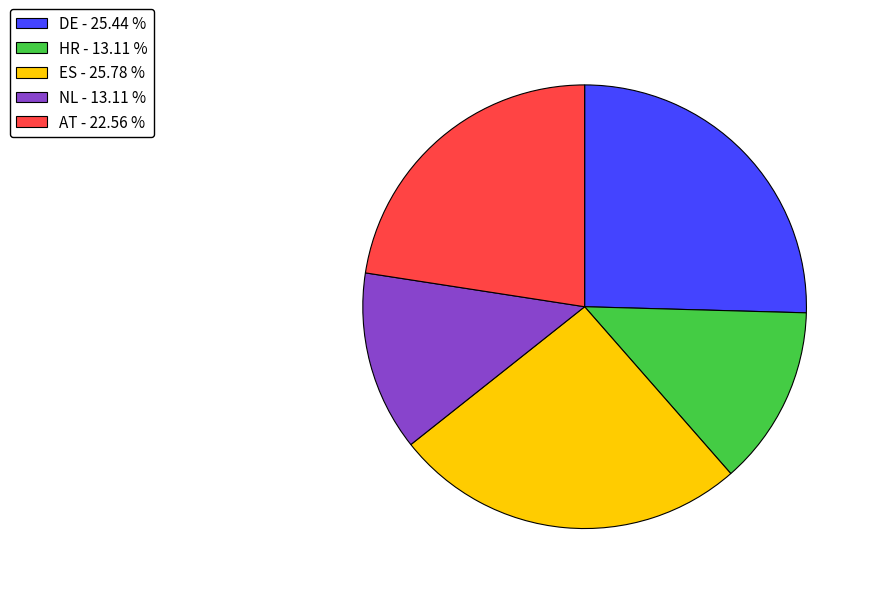

Is AT the majority of the pie?

No